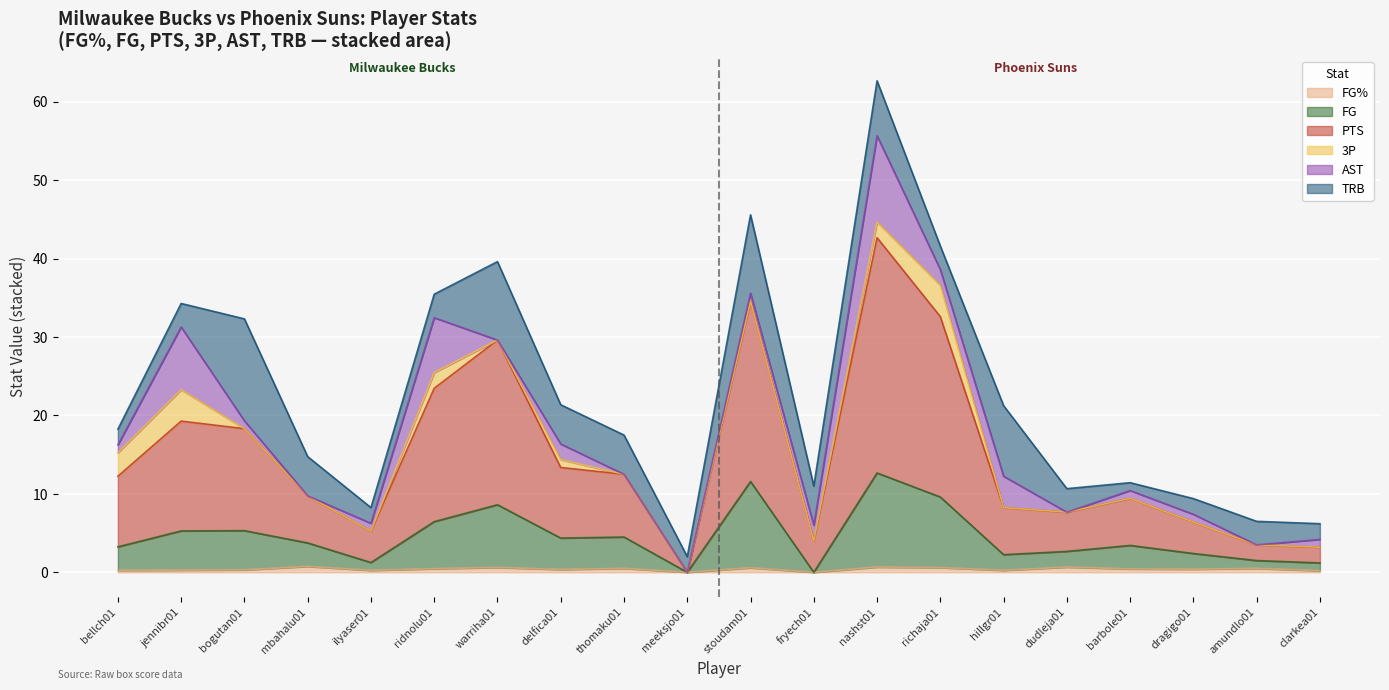

At which category is the sum across all series the highest?

nashst01